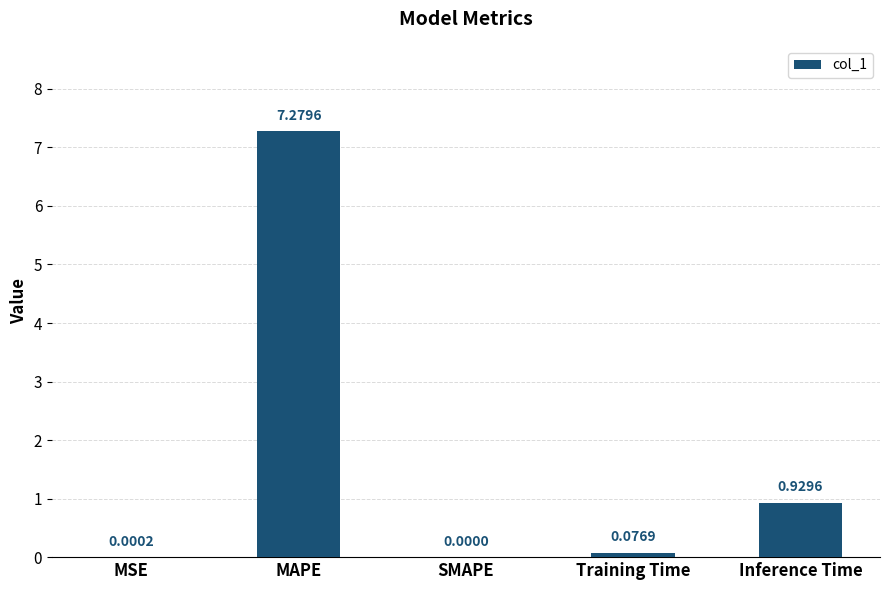

What is the sum of the values at MAPE and Inference Time?

8.2